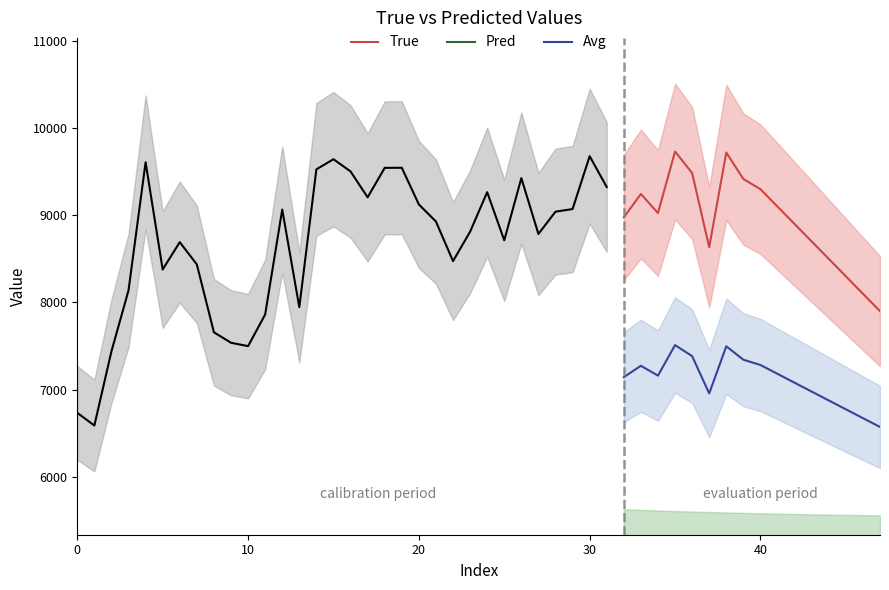

What is the highest value of the Avg series?

7510.2